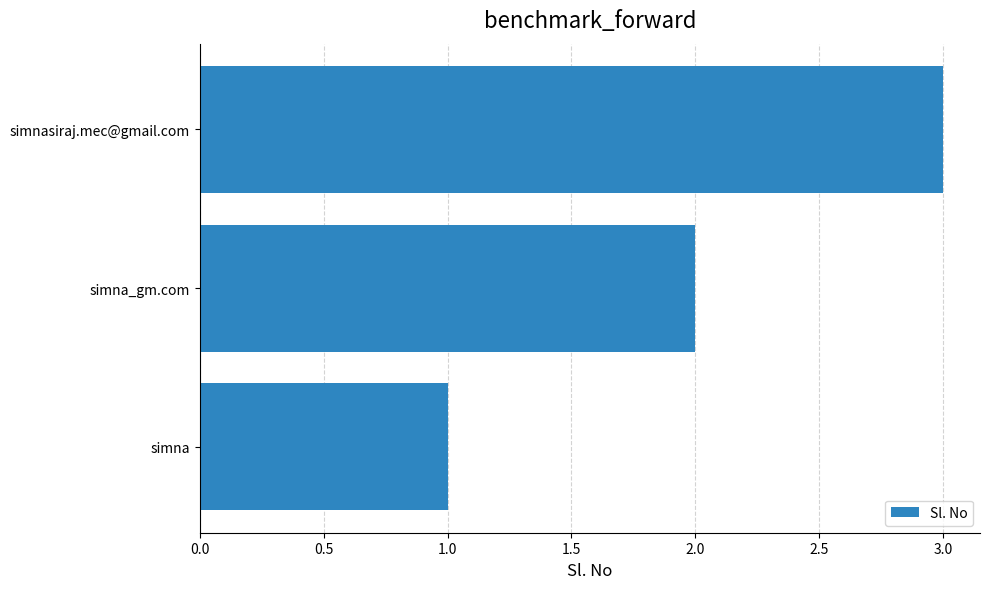

True or false: the data shows 0 at simna.

False